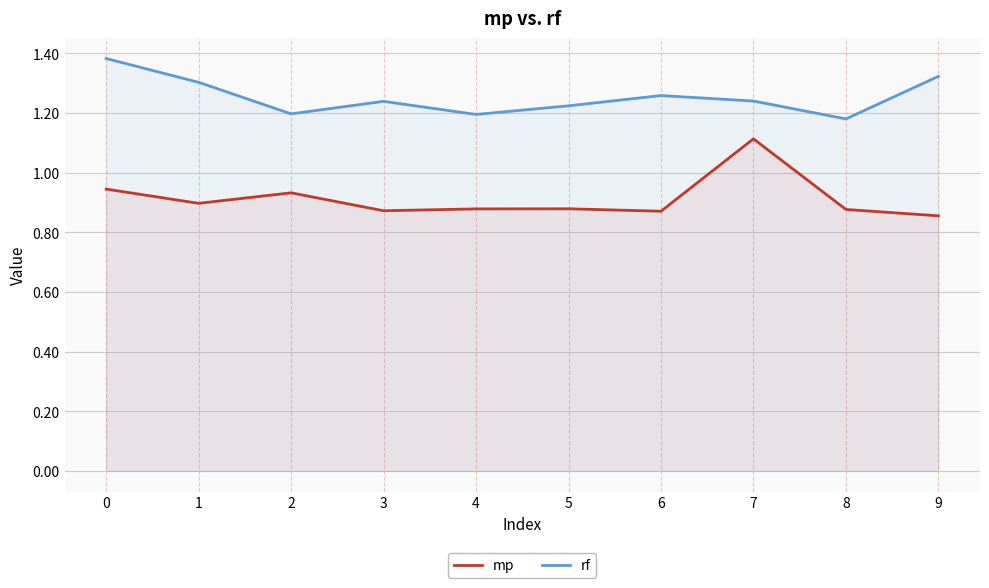

True or false: mp and rf cross at least once.

False